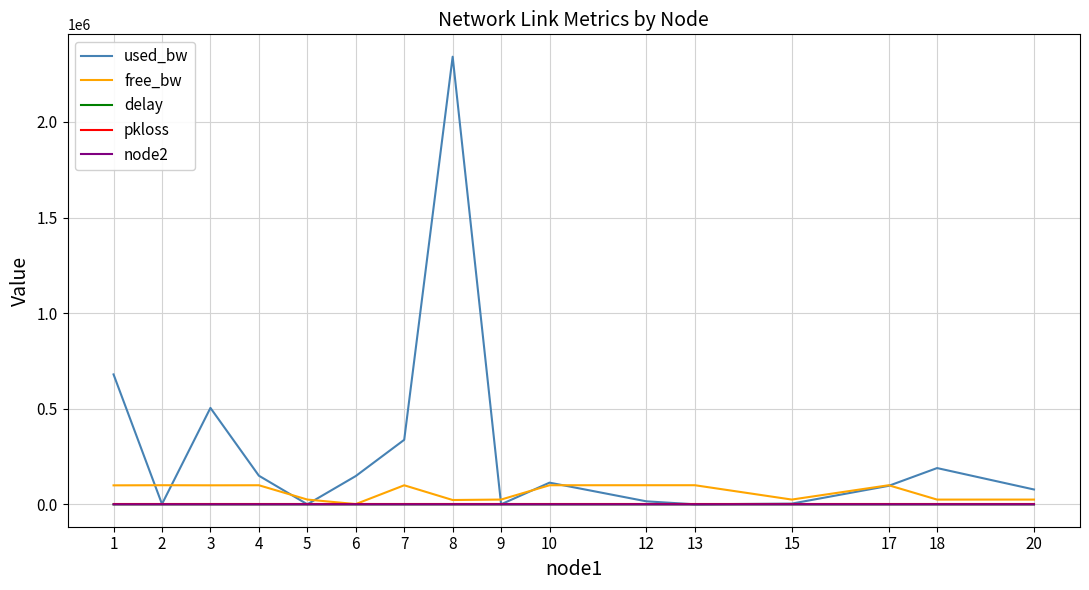

At which category is the sum across all series the highest?

8